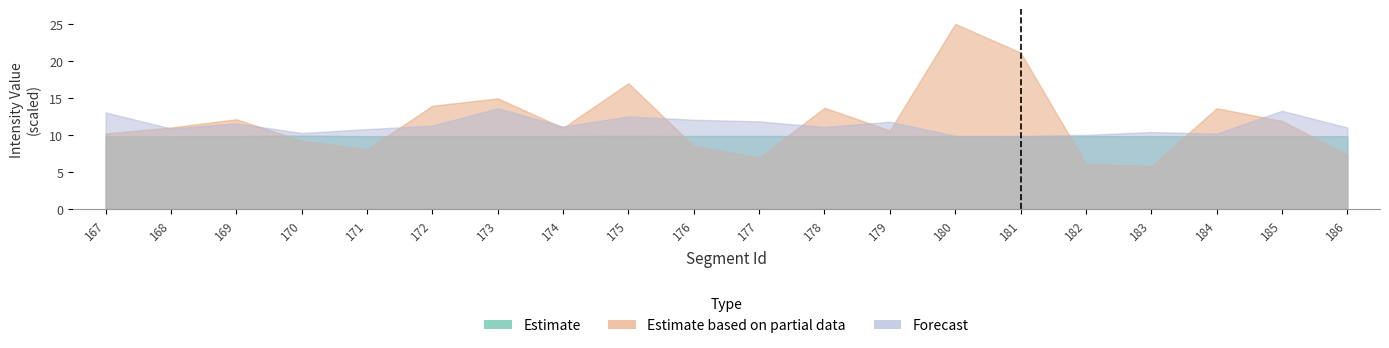

Where is the first local maximum for Mean, Intensities #1?

169